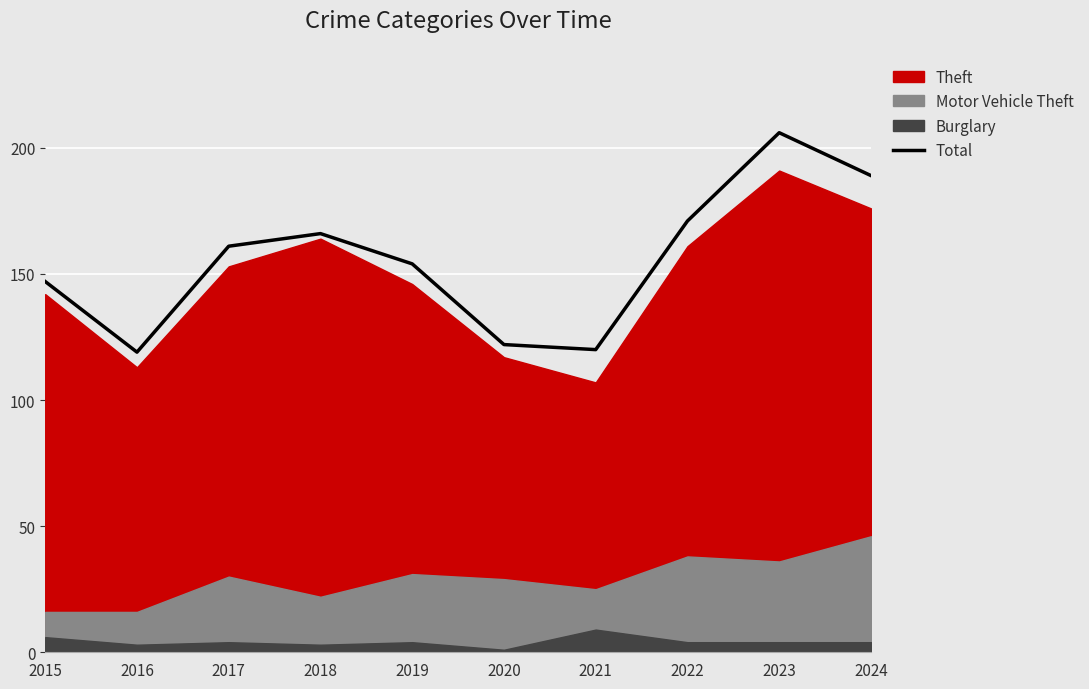

Reading left to right, list all the values displayed in this chart.

147	119	161	166	154	122	120	171	206	189